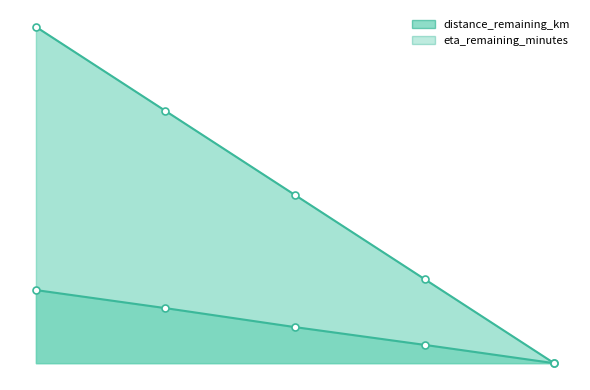

Does the chart have visible grid lines?

No